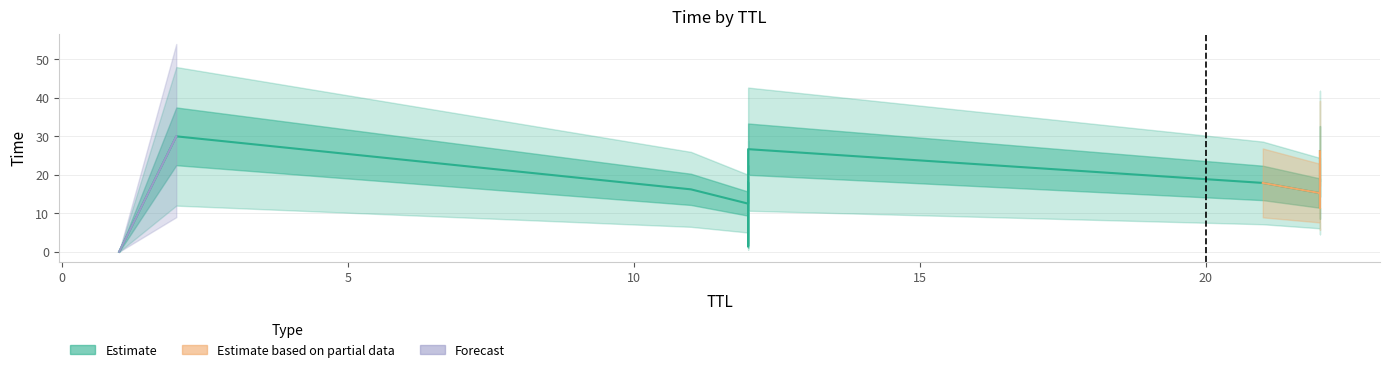

What is the ratio of the value at 21 to the value at 22?

1.2